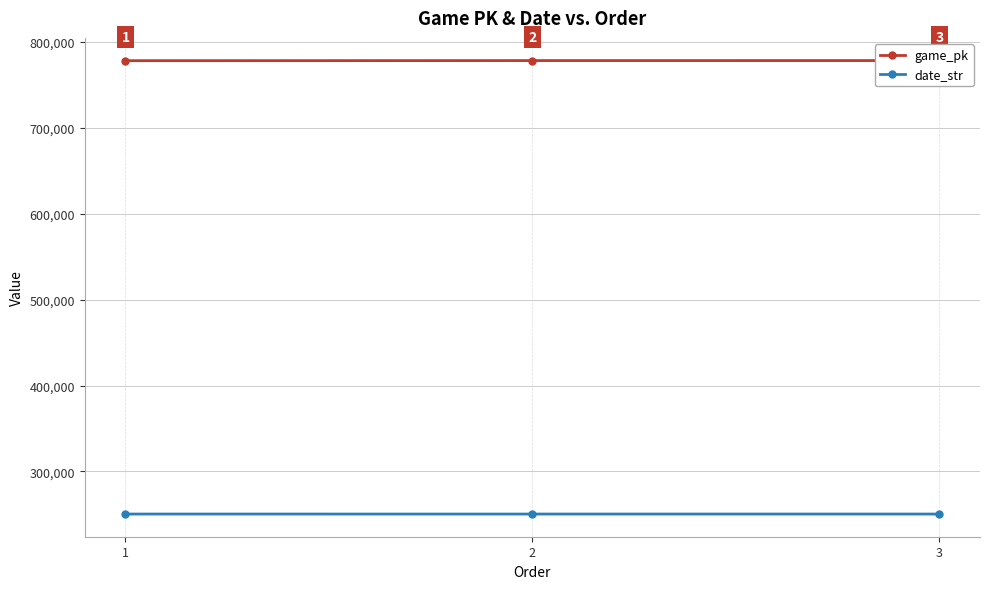

Which series has the widest spread of values?

game_pk